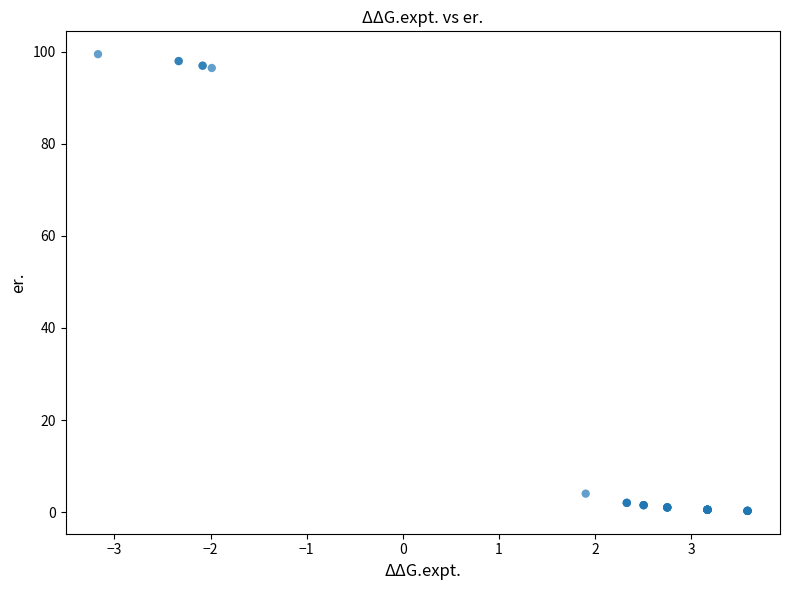

What Y value in the scatter plot is closest to 49?

4.0